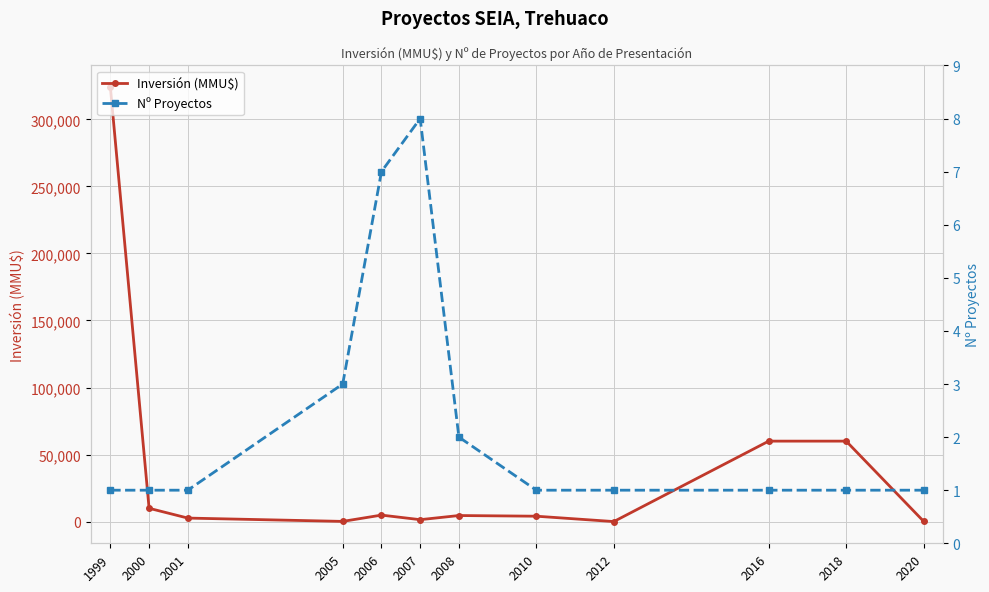

What is the sum of the Inversión (MMU$) values at 2016 and 2020?

60200